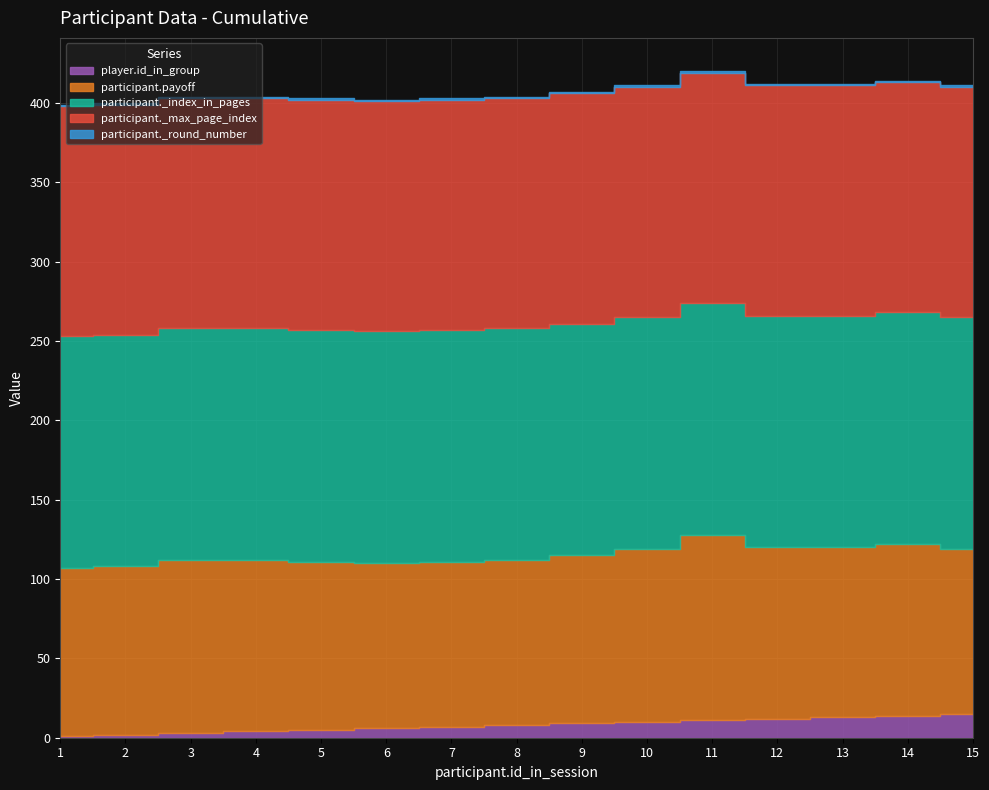

Which has a higher value, 12 or 3?

12